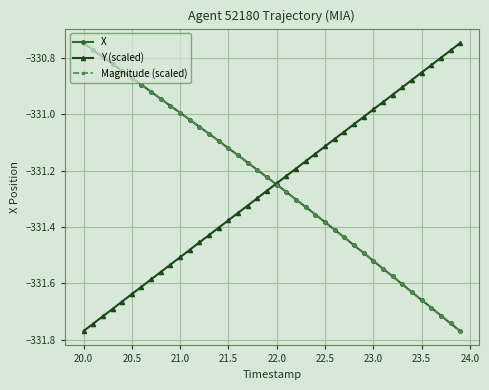

True or false: X has more than 2 interior local peaks.

False